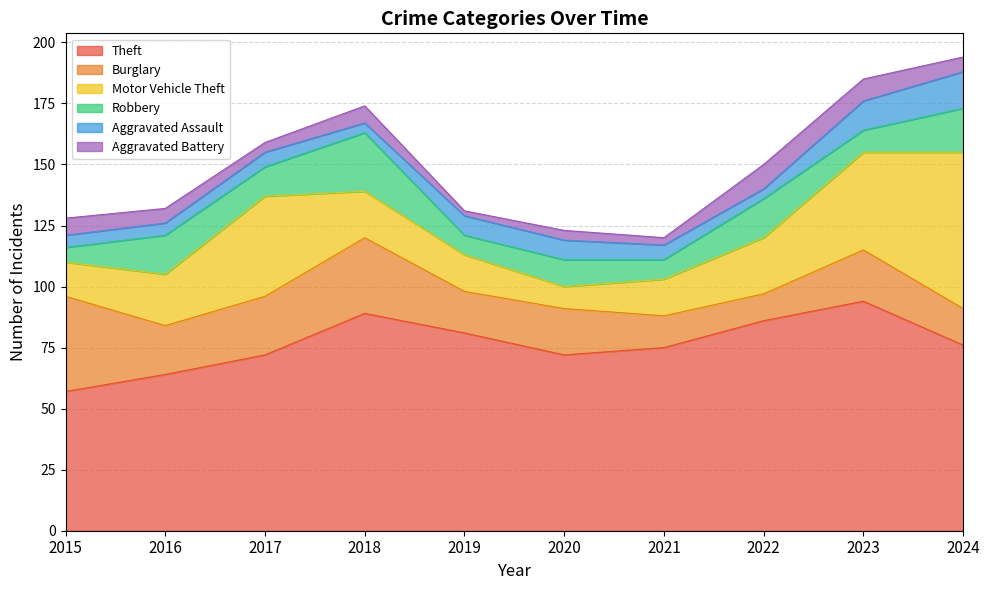

Which series has the widest spread of values?

Motor Vehicle Theft